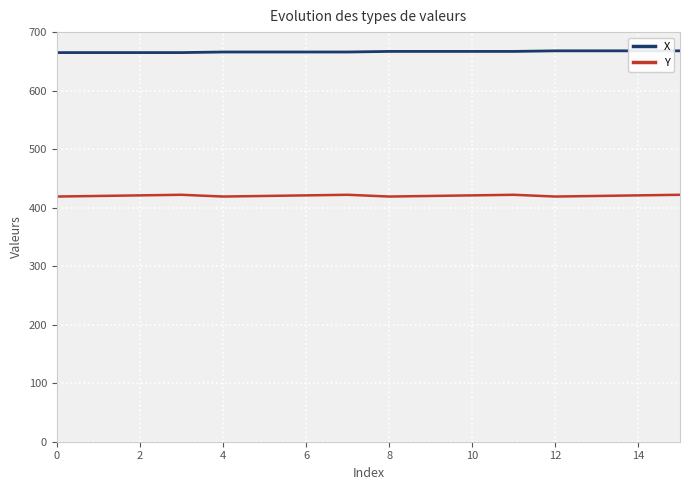

List the series in order of their overall mean, highest first.

X, Y